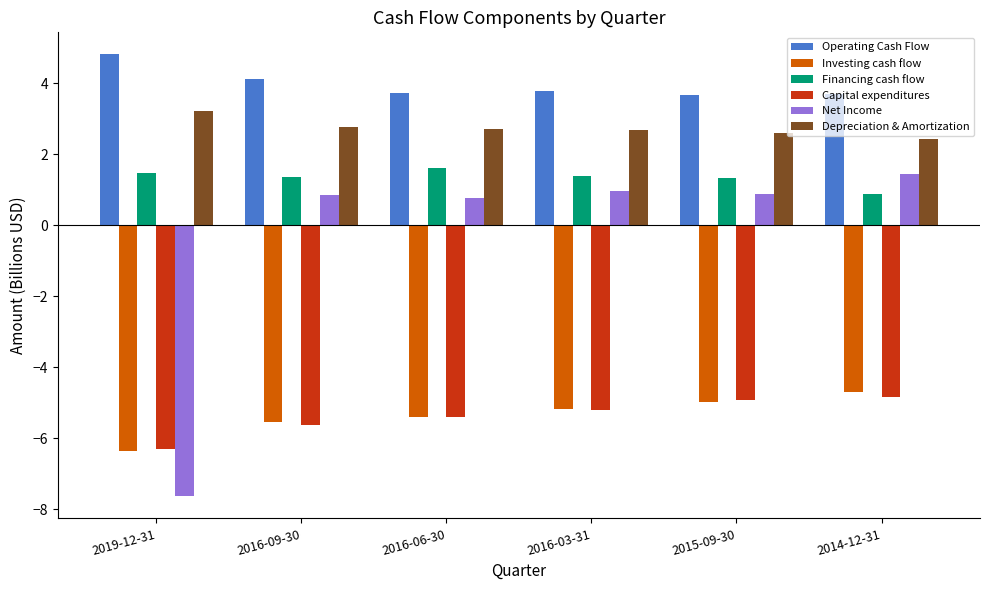

What is the minimum value shown in the chart?

-7.6